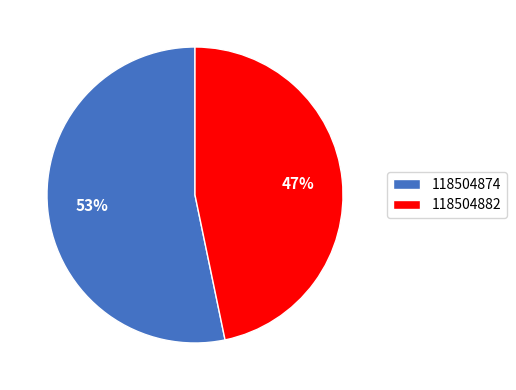

Count the number of slices in the pie.

2